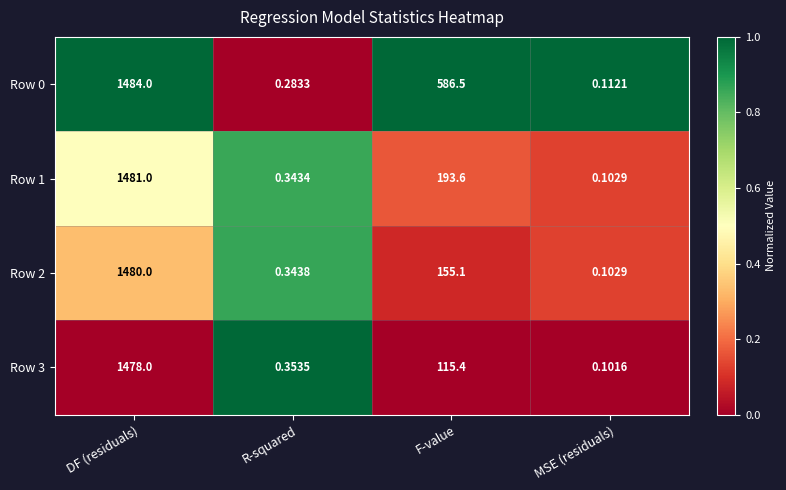

List the labels in order of Row 0 value, largest first.

DF (residuals), F-value, R-squared, MSE (residuals)